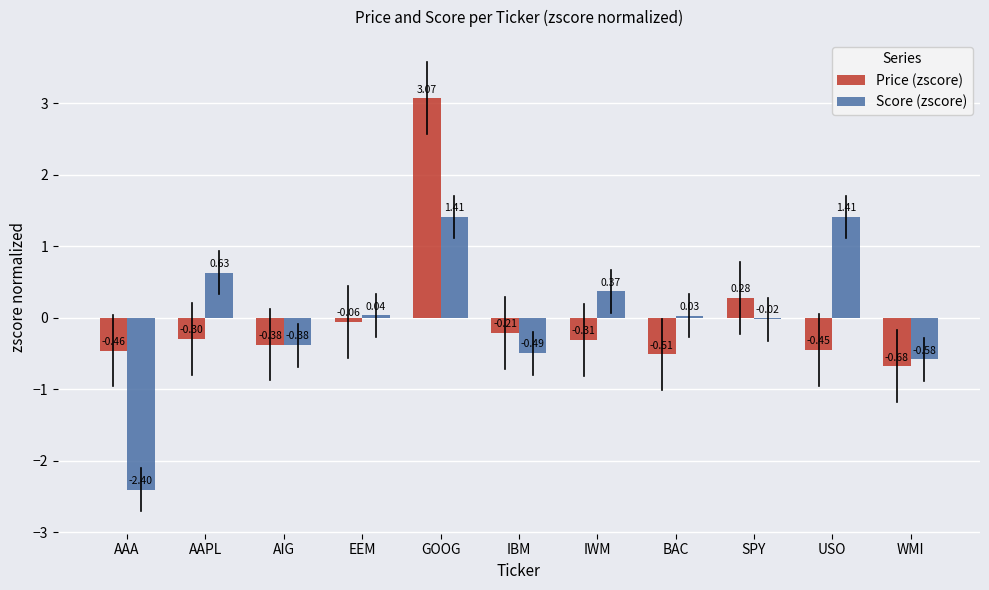

How many groups of bars are there?

11